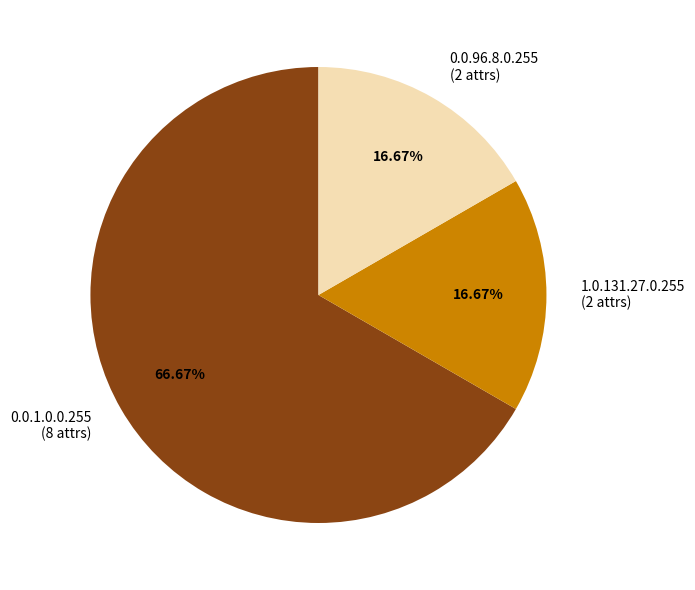

Does any single category account for the majority?

Yes